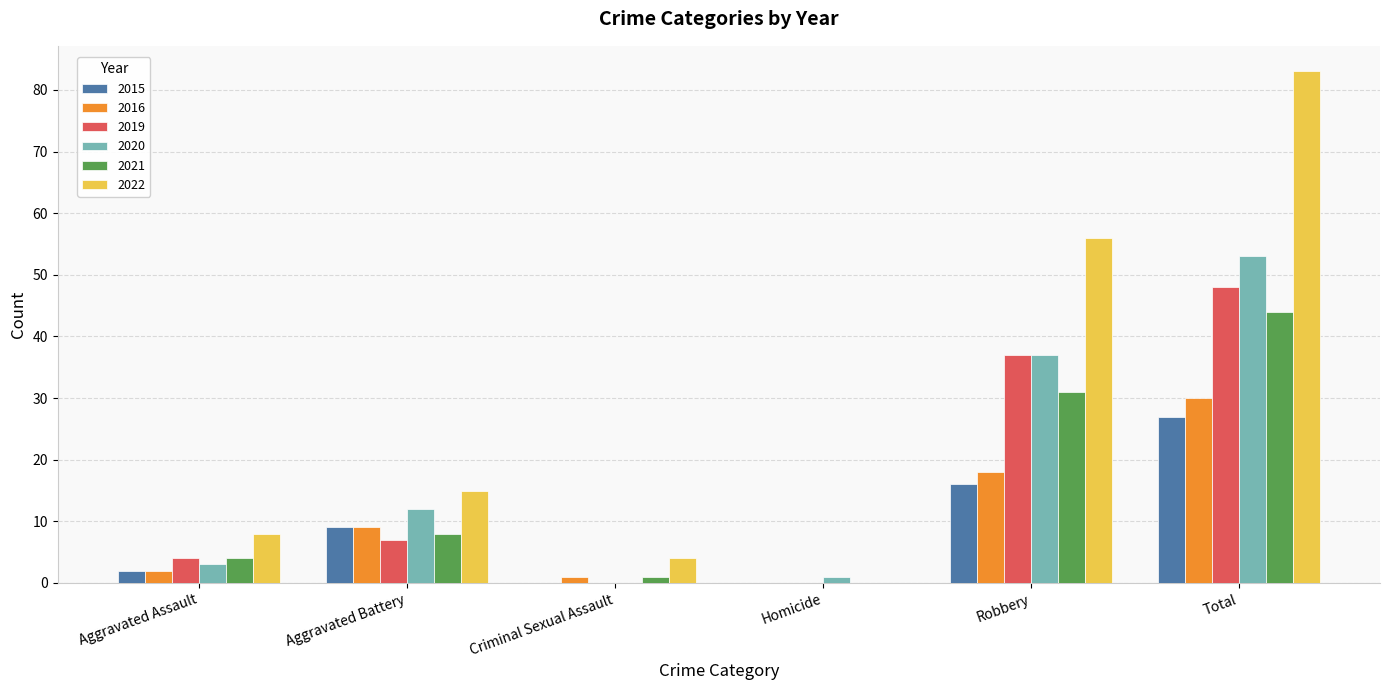

Read the 2022 value at Aggravated Battery.

15